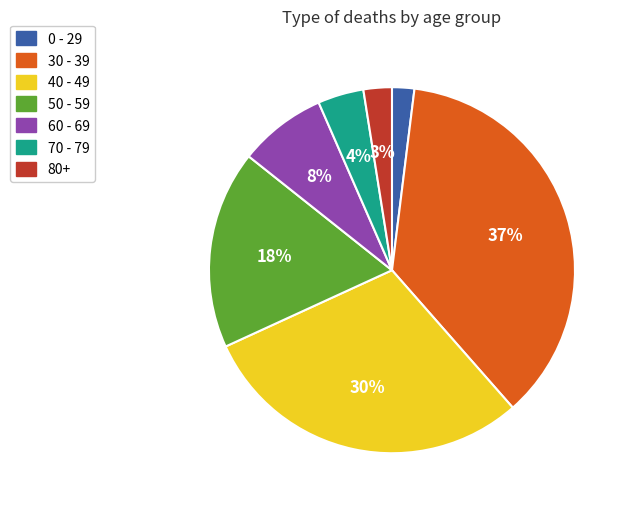

Does any single category account for the majority?

No